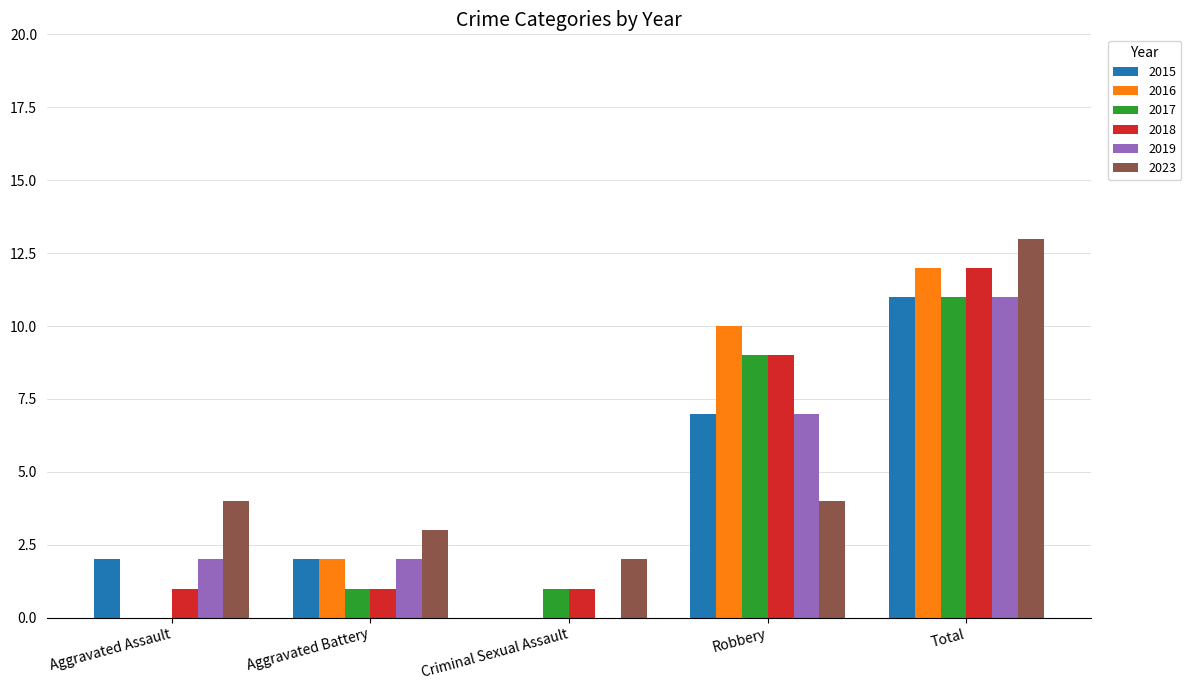

At which label does 2017 reach its peak?

Total